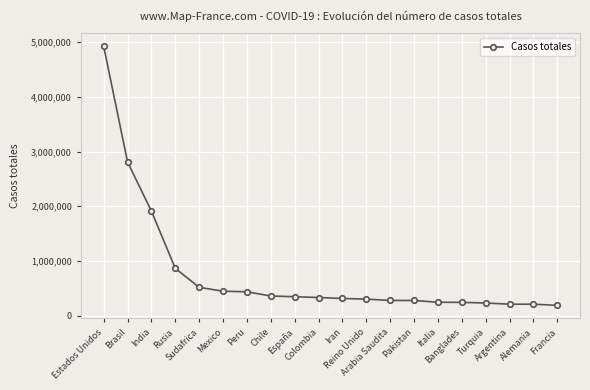

What is the minimum value shown in the chart?

192334